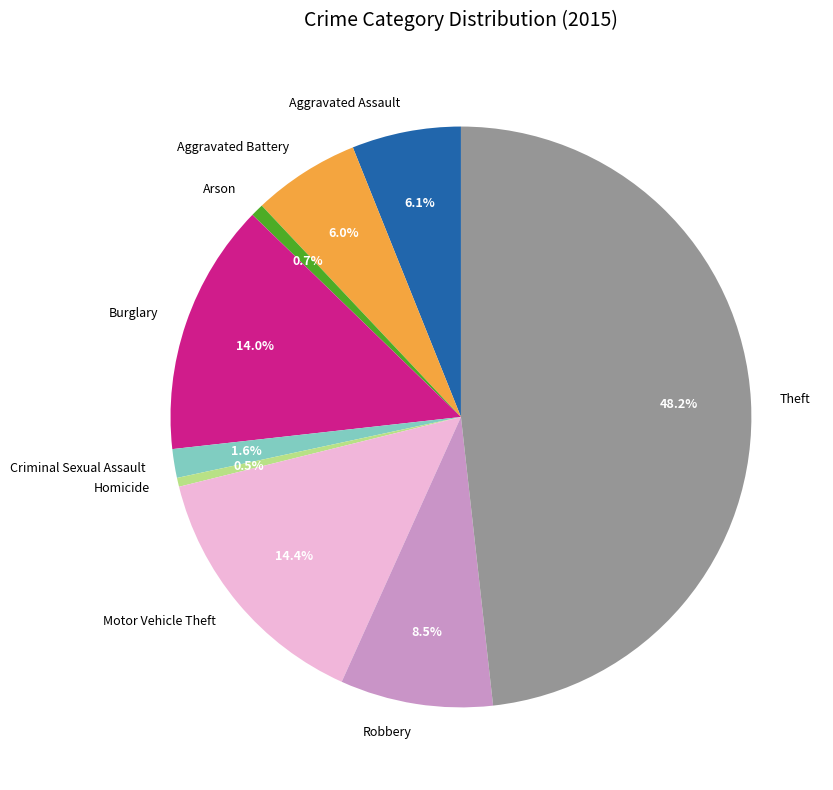

Is there a majority slice in this chart?

No